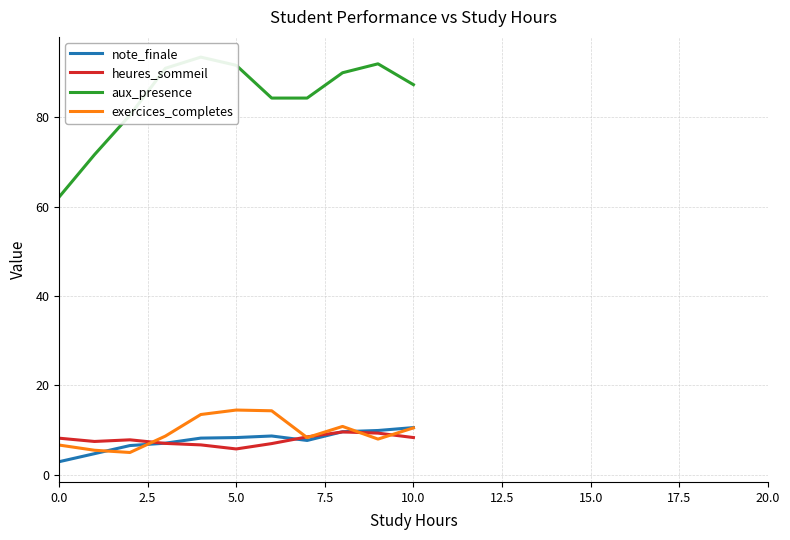

Does the chart have visible grid lines?

Yes